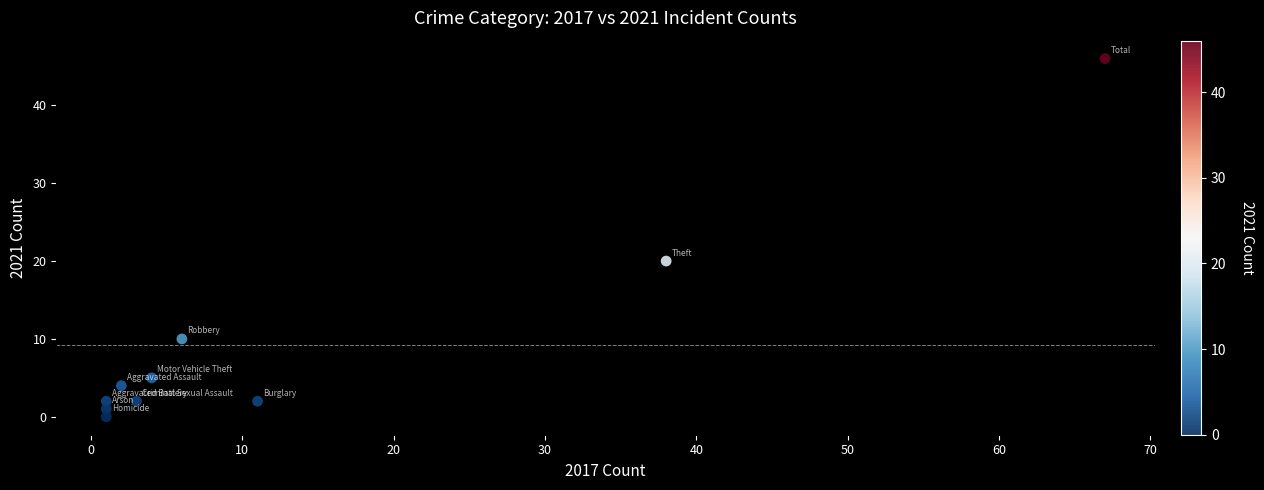

What is the average Y value?

9